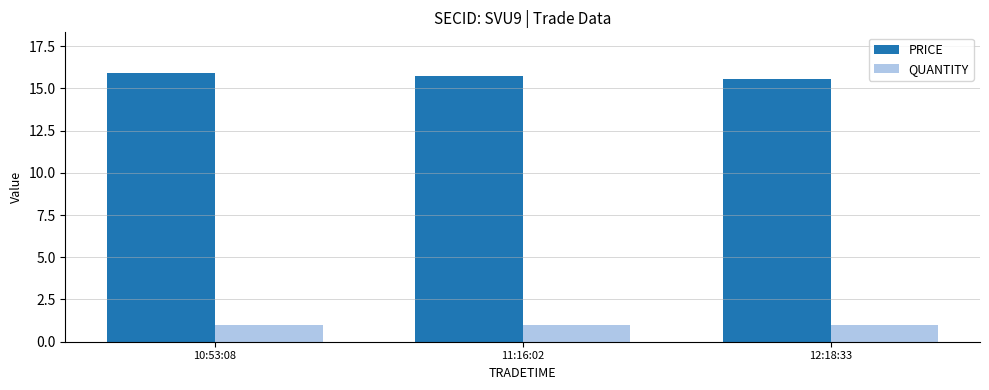

What is the maximum value shown in the chart?

15.9